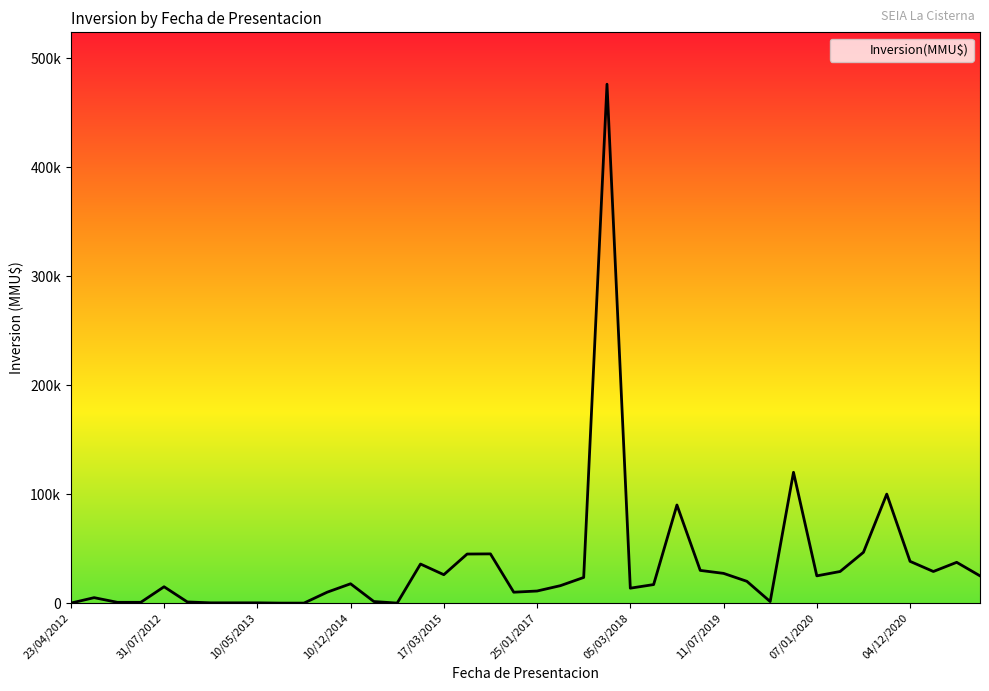

True or false: the data shows 18414 at 25/01/2017.

False